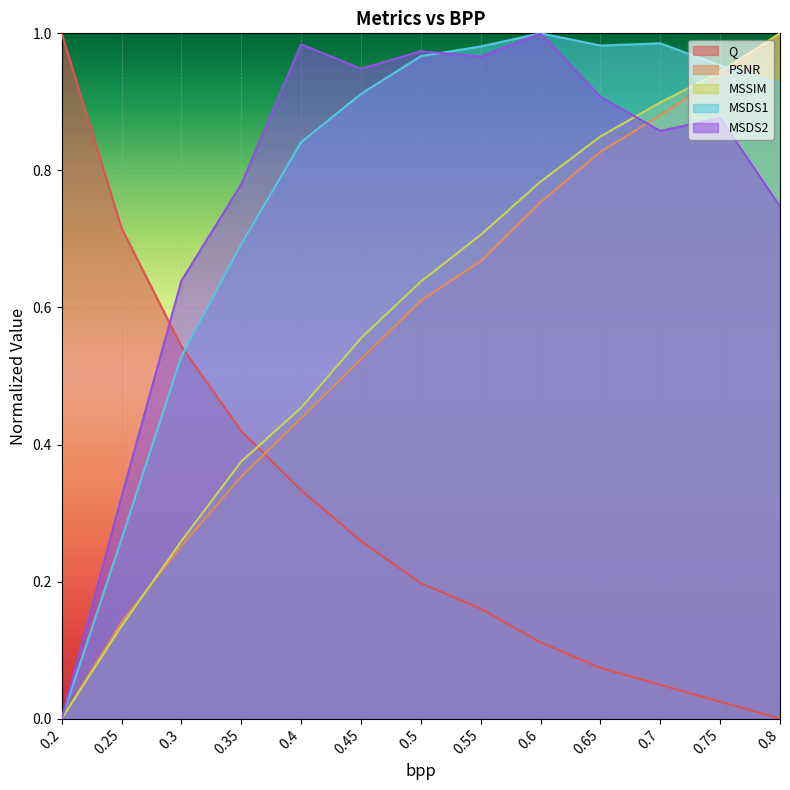

The value of MSDS1 at 0.2 is 0.0. True or false?

True